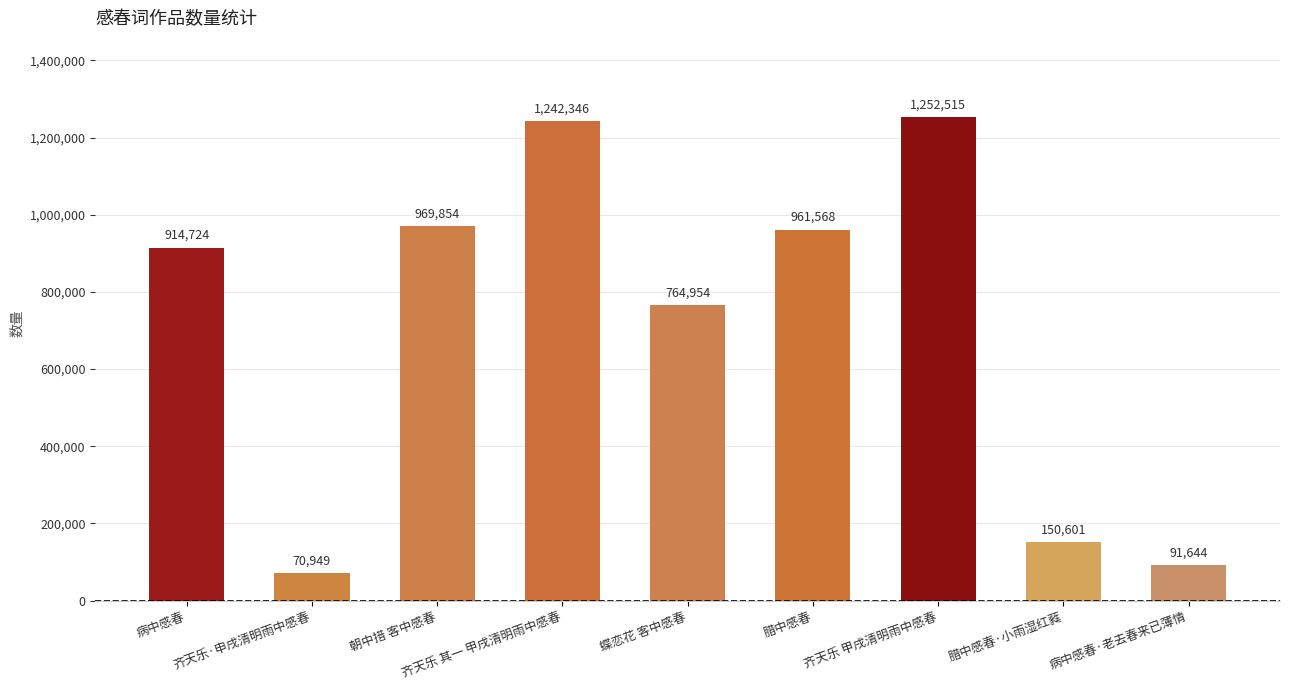

Does the chart contain stacked bars?

No